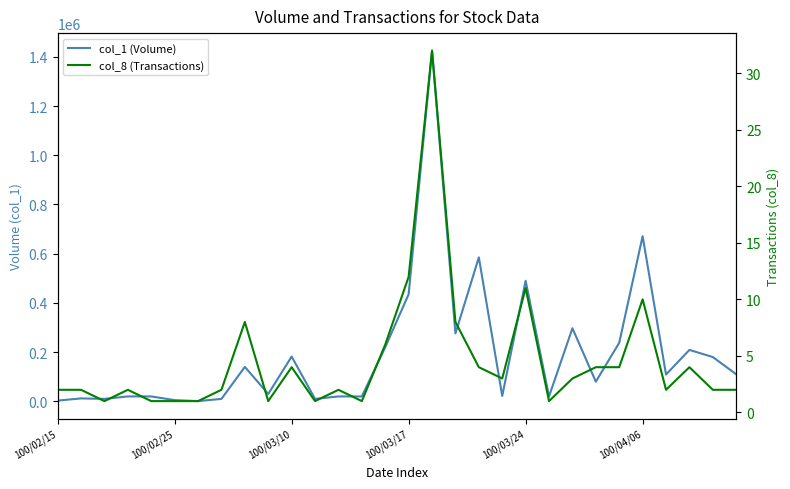

Reading right to left, extract all data points from this chart.

col_1 (Volume): 110000	180000	209000	109000	671000	238000	80000	297000	20000	490000	22000	585000	276000	1425000	435000	220000	20000	20000	10000	182000	30000	140000	10000	1000	5000	20000	20000	10000	12000	3000
col_8 (Transactions): 2	2	4	2	10	4	4	3	1	11	3	4	8	32	12	6	1	2	1	4	1	8	2	1	1	1	2	1	2	2